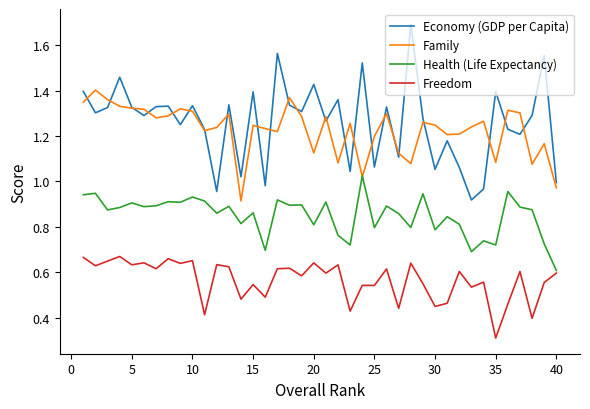

True or false: Economy (GDP per Capita) and Freedom intersect in this chart.

False